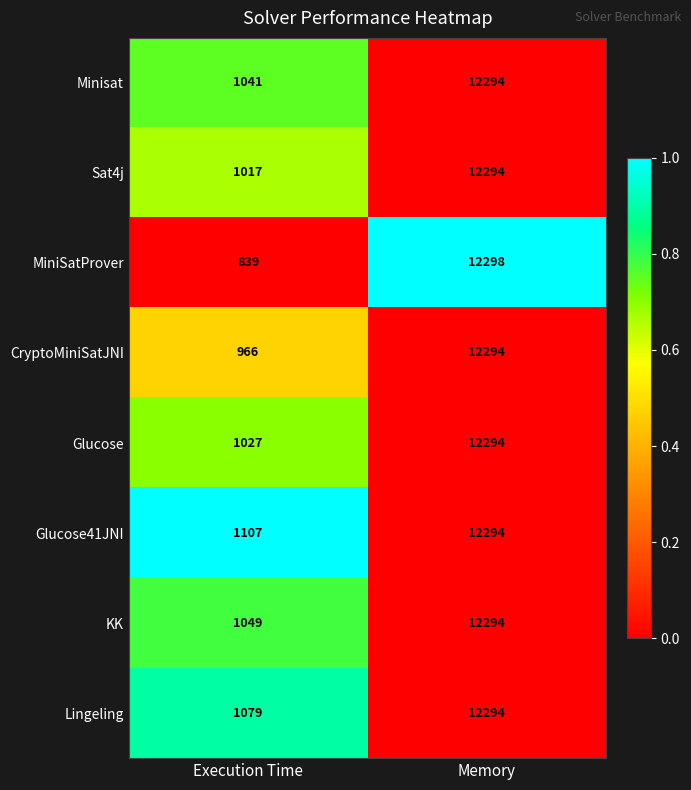

At Execution Time, list the series in order from smallest to largest.

MiniSatProver, CryptoMiniSatJNI, Sat4j, Glucose, Minisat, KK, Lingeling, Glucose41JNI